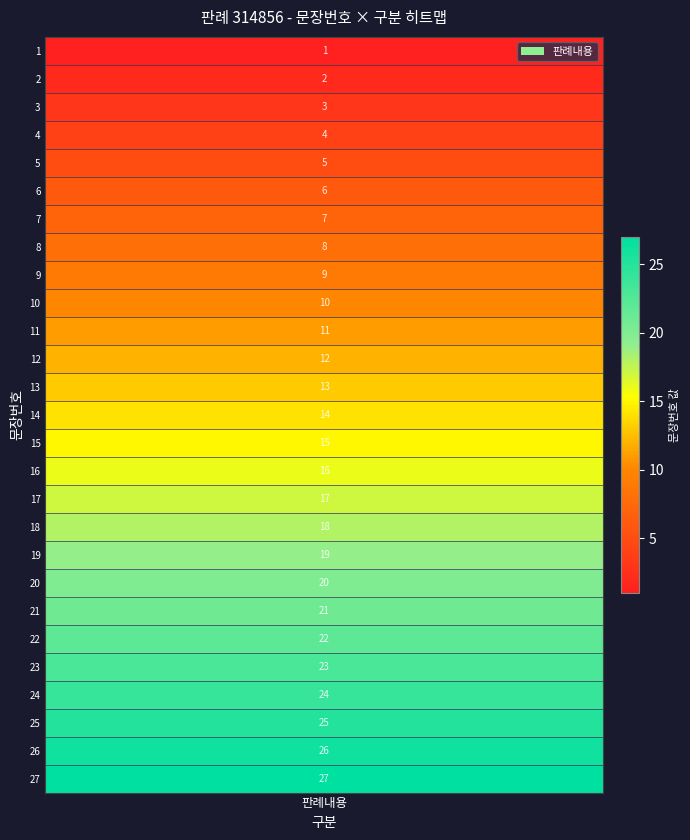

How many series are shown in this chart?

1